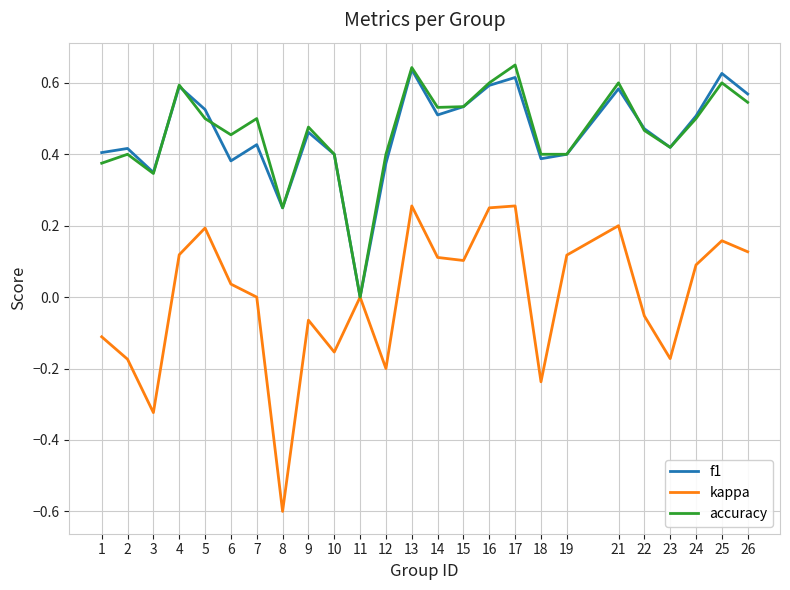

Is this an area chart (filled region under the line)?

No